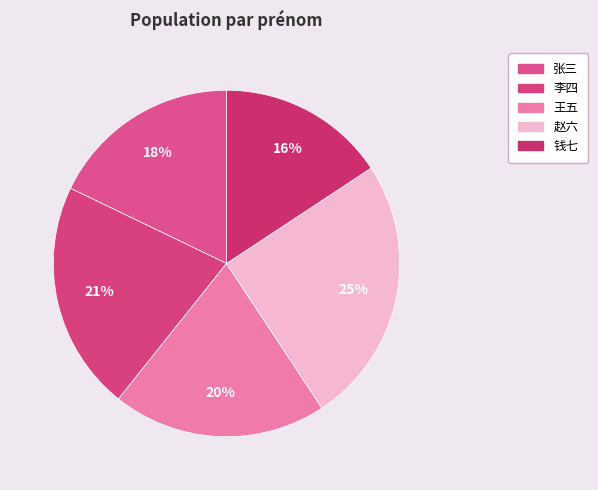

How much of the chart is everything except 钱七?

84.3%